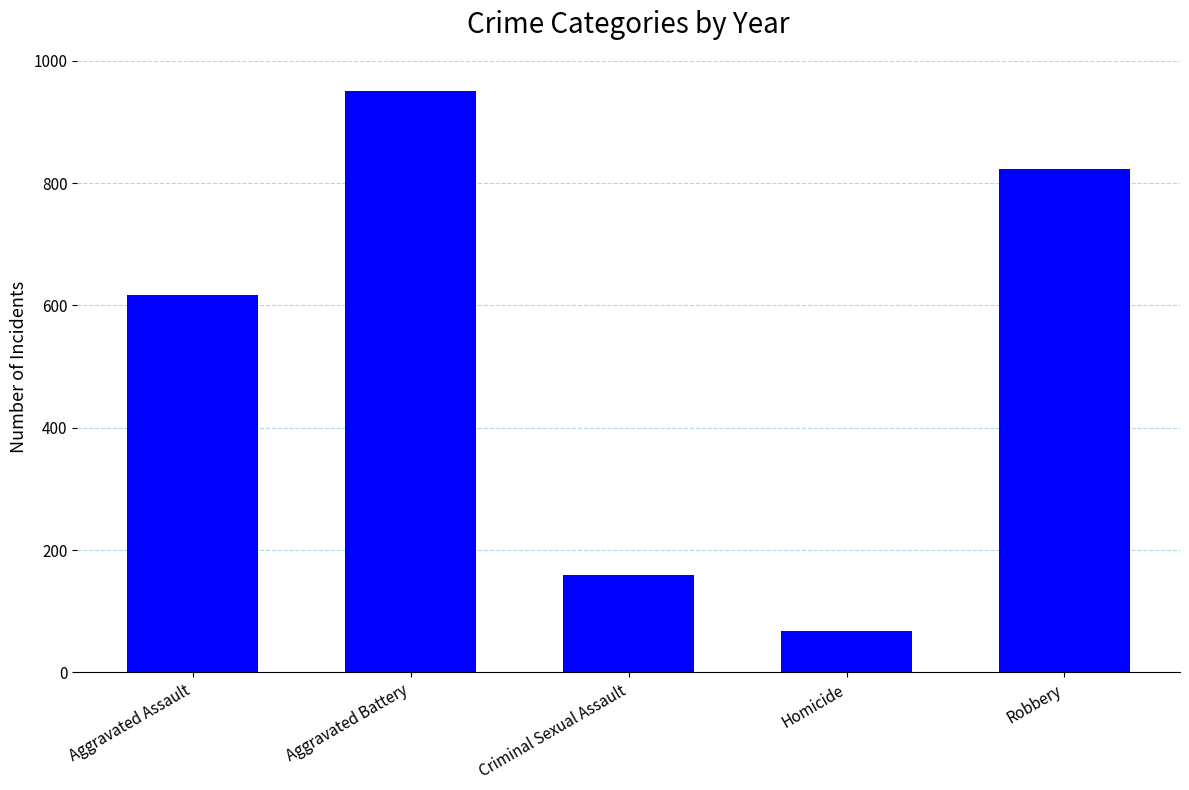

Rank the categories by value from lowest to highest.

Homicide, Criminal Sexual Assault, Aggravated Assault, Robbery, Aggravated Battery